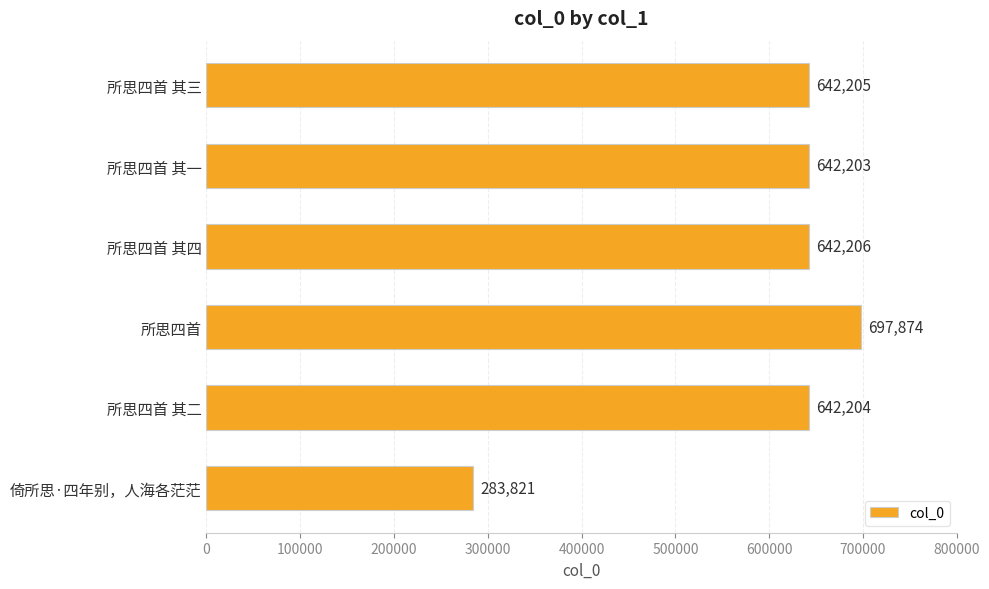

List the labels in order of value, smallest first.

倚所思·四年别，人海各茫茫, 所思四首 其一, 所思四首 其二, 所思四首 其三, 所思四首 其四, 所思四首